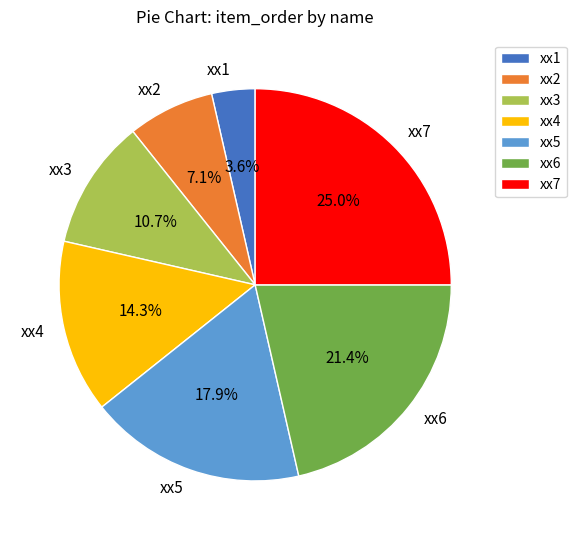

Does any single category account for the majority?

No